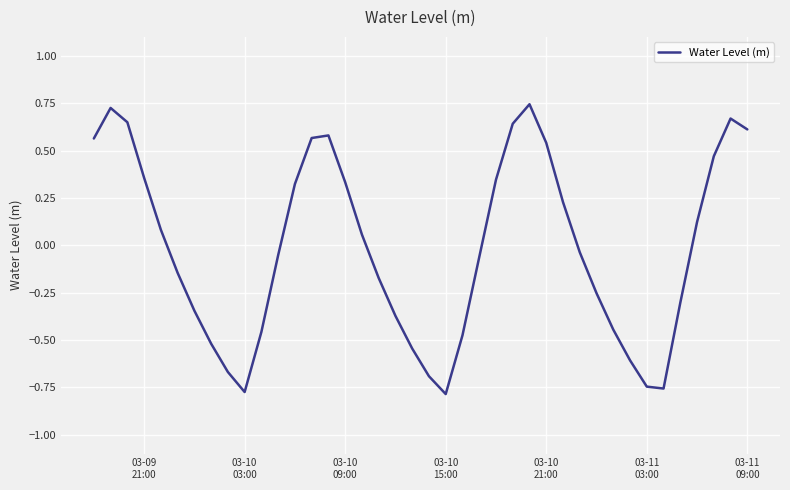

What is the difference between the maximum and minimum values?

1.5